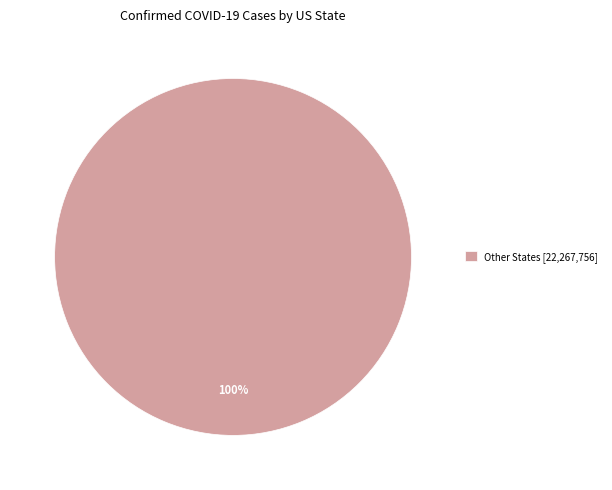

Does Other States [22,267,756] represent more than half of the total?

Yes